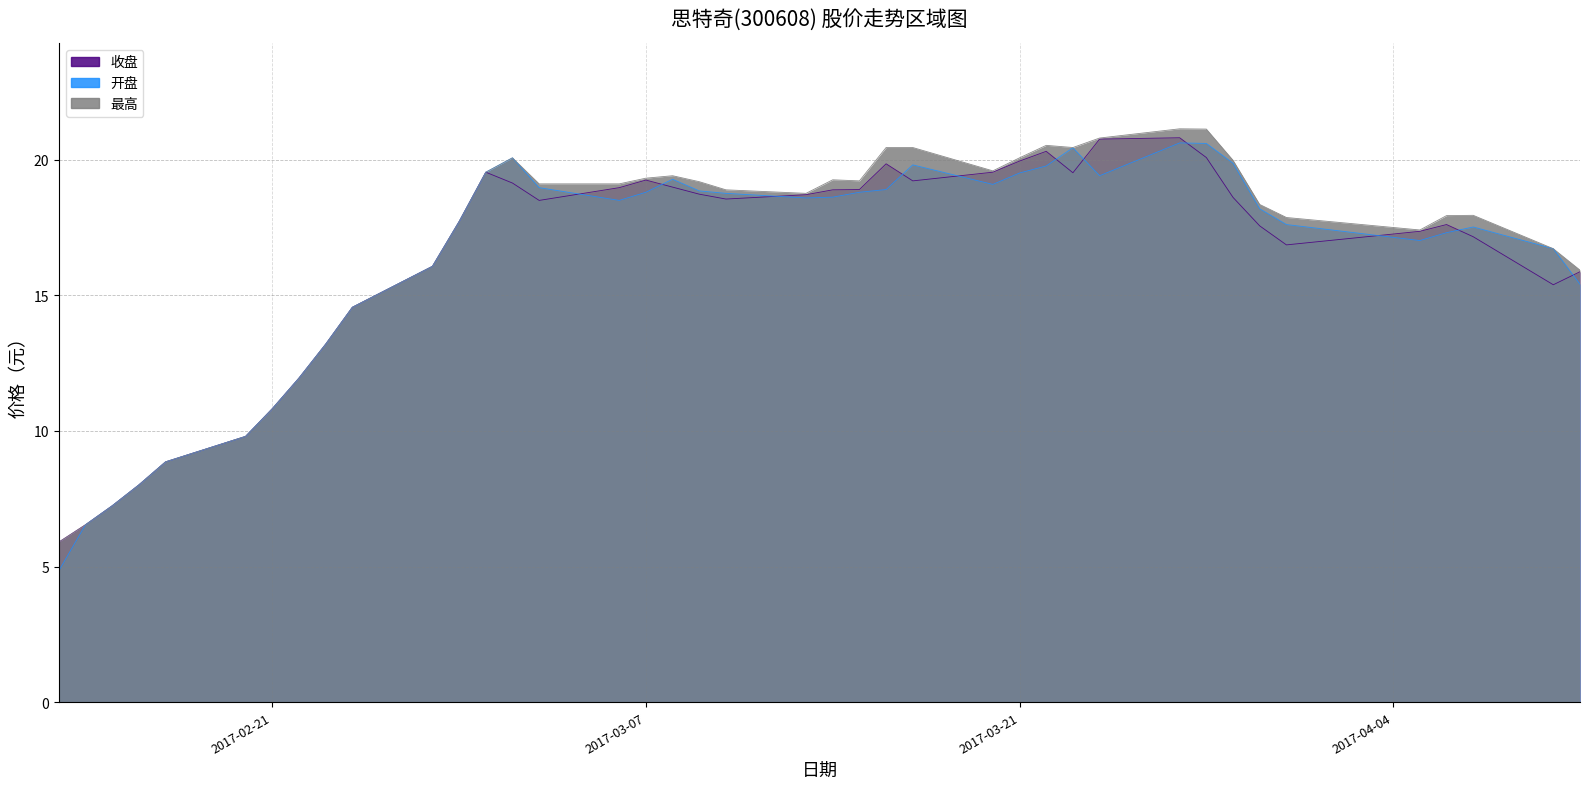

Reading right to left, what are all the values shown in this chart?

收盘: 15.9	15.4	17.2	17.6	17.4	16.9	17.6	18.6	20.1	20.8	20.8	19.5	20.3	19.9	19.5	19.2	19.9	18.9	18.9	18.7	18.6	18.7	19.0	19.2	19.0	18.5	19.1	19.5	17.7	16.1	14.6	13.2	11.9	10.8	9.8	8.9	8.0	7.2	6.5	5.9
开盘: 15.4	16.7	17.5	17.3	17.0	17.6	18.2	19.9	20.6	20.6	19.4	20.4	19.8	19.5	19.1	19.8	18.9	18.8	18.6	18.6	18.8	18.9	19.3	18.8	18.5	19.0	20.1	19.5	17.7	16.1	14.6	13.2	11.9	10.8	9.8	8.9	8.0	7.2	6.5	4.8
最高: 15.9	16.7	17.9	17.9	17.4	17.9	18.4	20.0	21.1	21.1	20.8	20.4	20.5	20.1	19.6	20.4	20.4	19.2	19.3	18.8	18.9	19.2	19.4	19.3	19.1	19.1	20.1	19.5	17.7	16.1	14.6	13.2	11.9	10.8	9.8	8.9	8.0	7.2	6.5	5.9